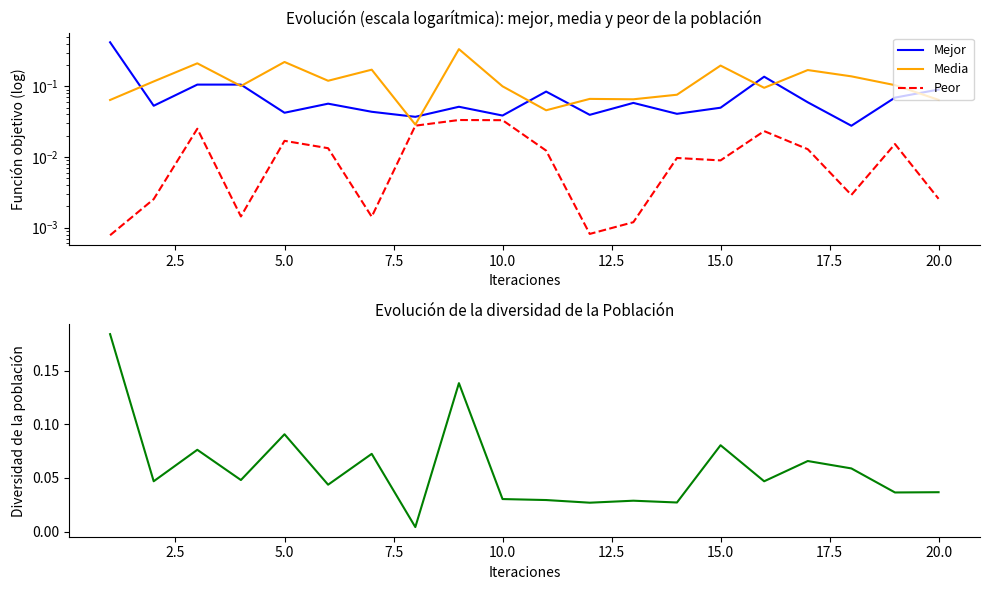

What is the difference between the maximum and minimum values in the Media series?

0.3